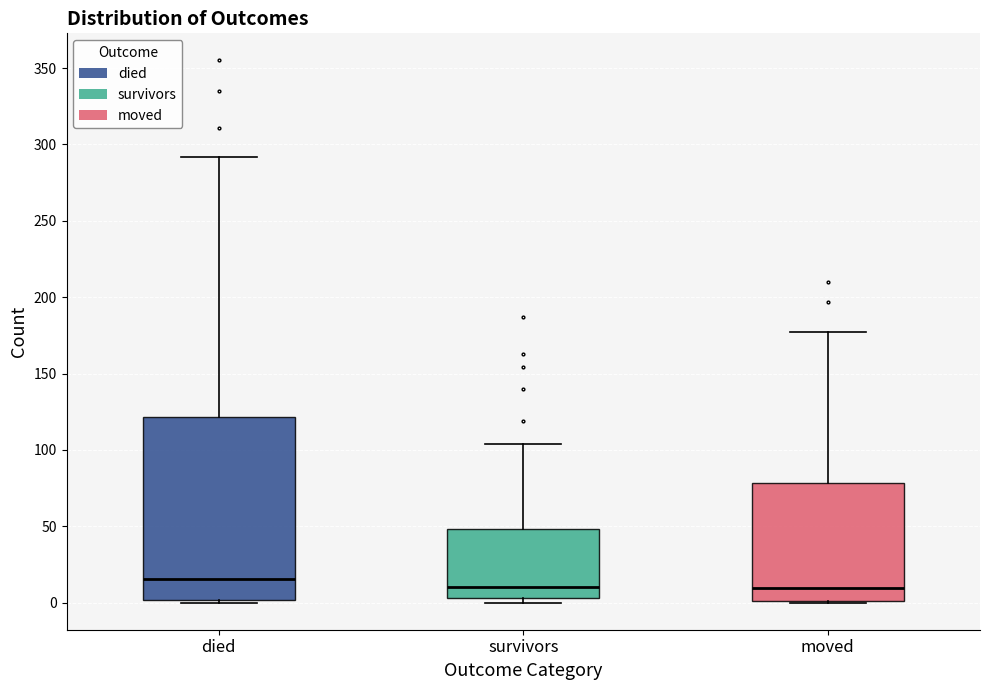

Where does the median line of the box for survivors sit on the y-axis? The values are not printed on the chart, so give them approximately, as read against the axis.

10